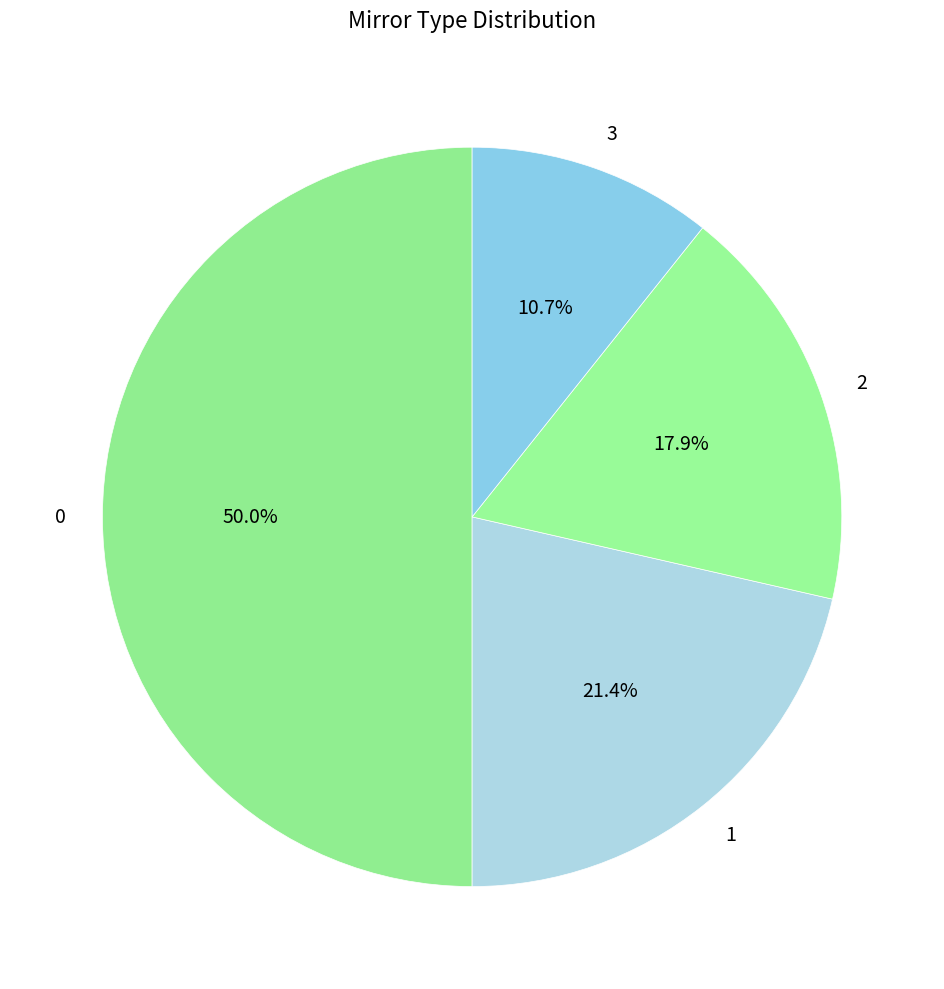

To the nearest percent, what percentage of the pie is 3?

11%